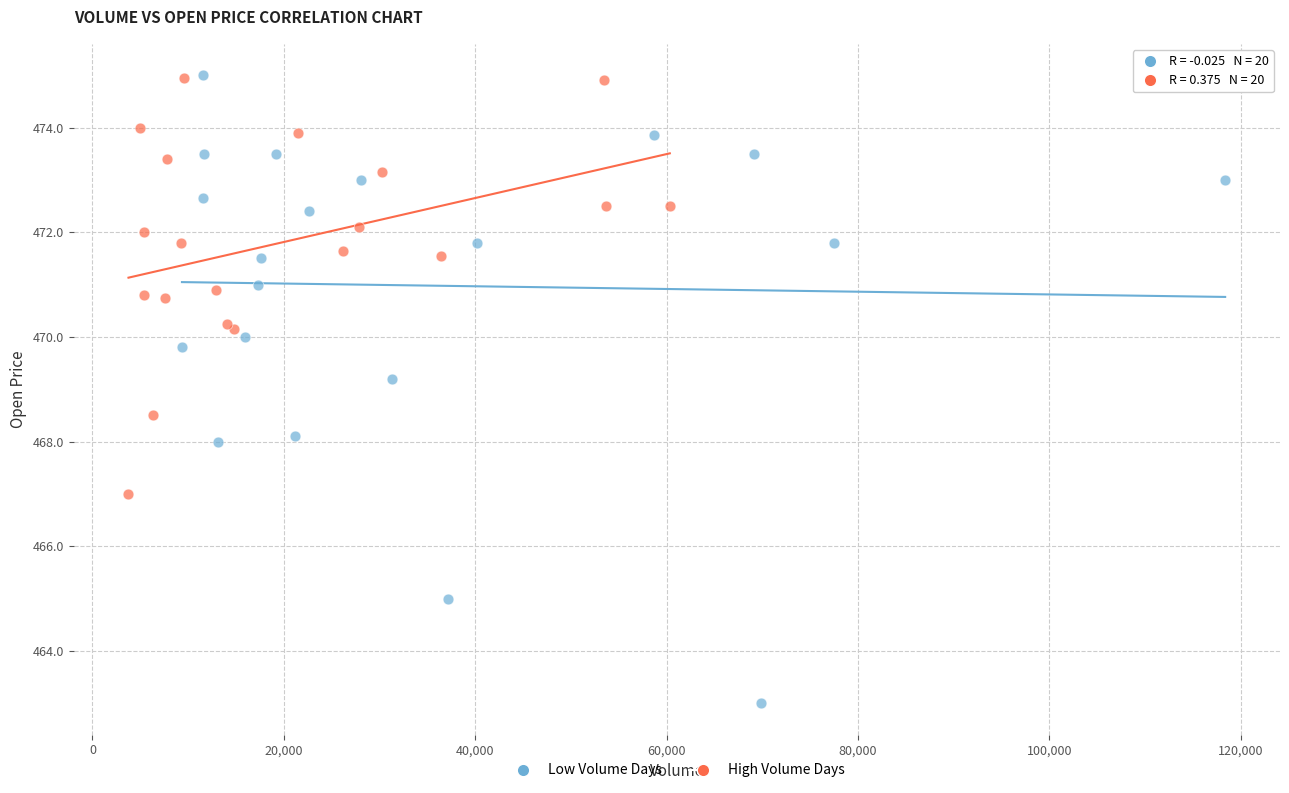

Which series contains the lowest Y value?

Low Volume Days